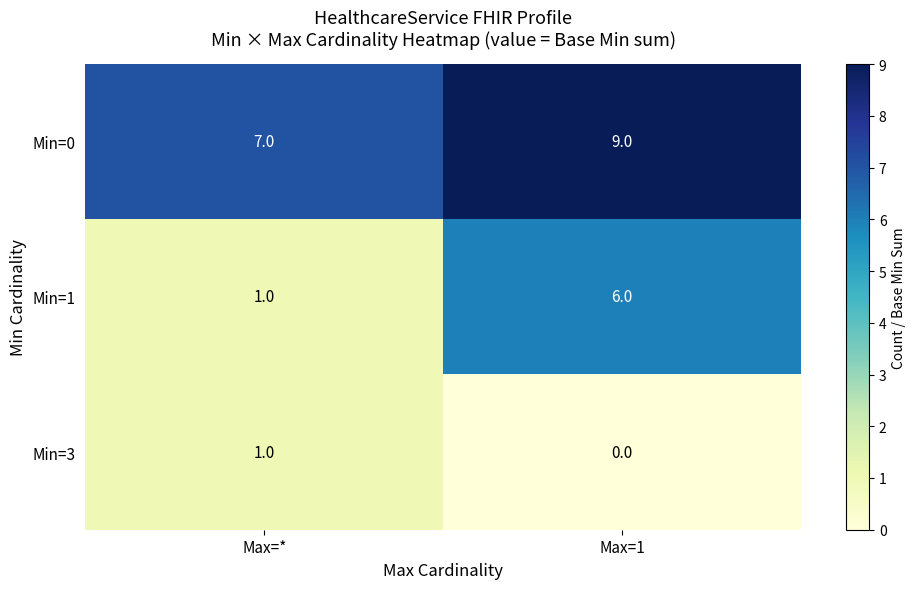

Reading right to left, transcribe all the data shown in this chart.

Min=0: 9	7
Min=1: 6	1
Min=3: 0	1